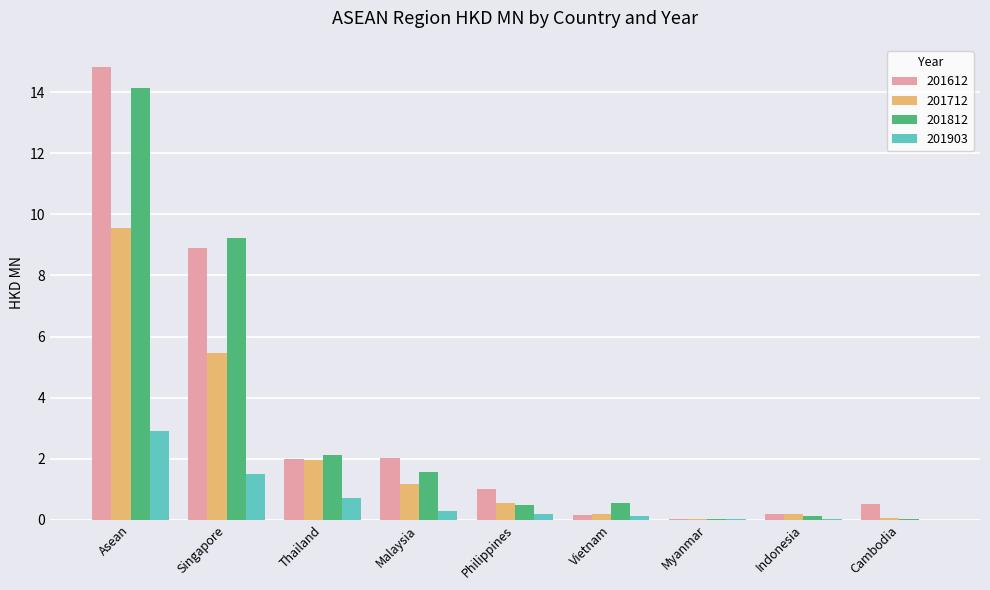

What is the highest value of the 201612 series?

14.8